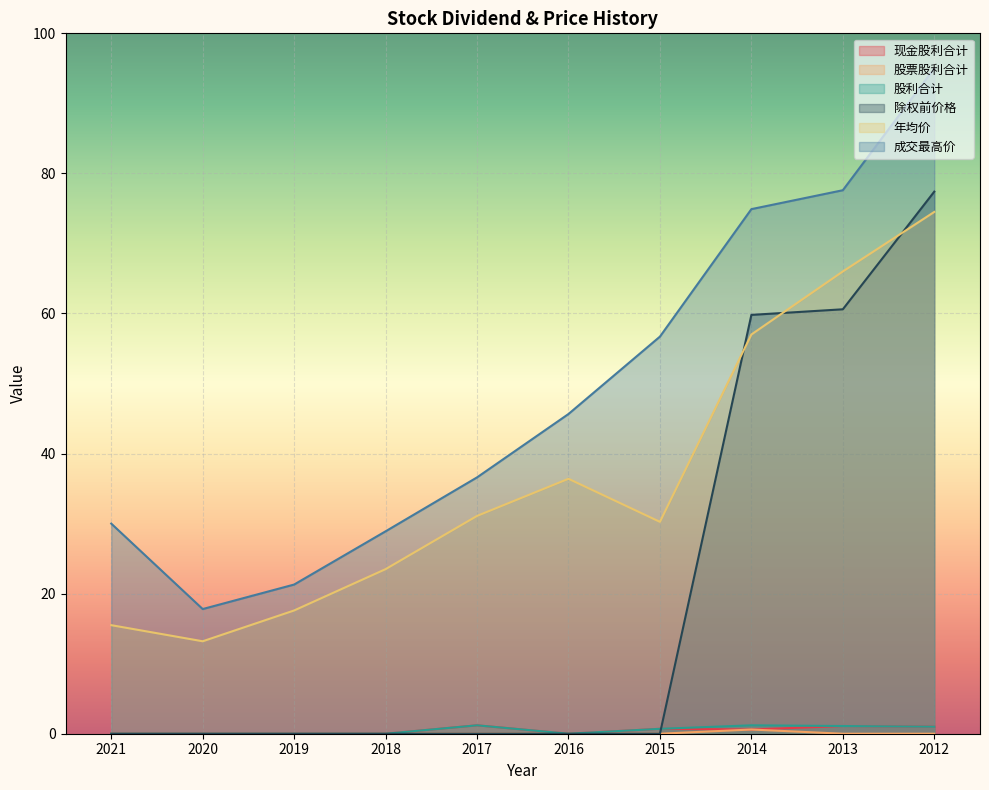

How many data points does each series have?

10